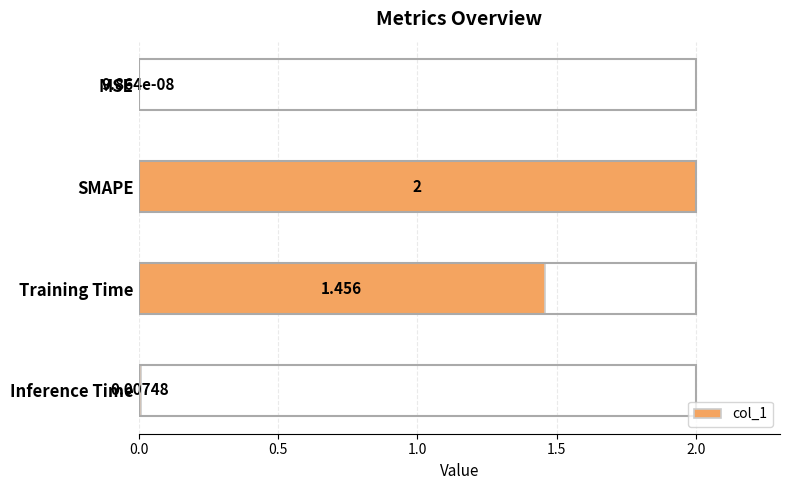

Which label corresponds to the largest value in the chart?

SMAPE